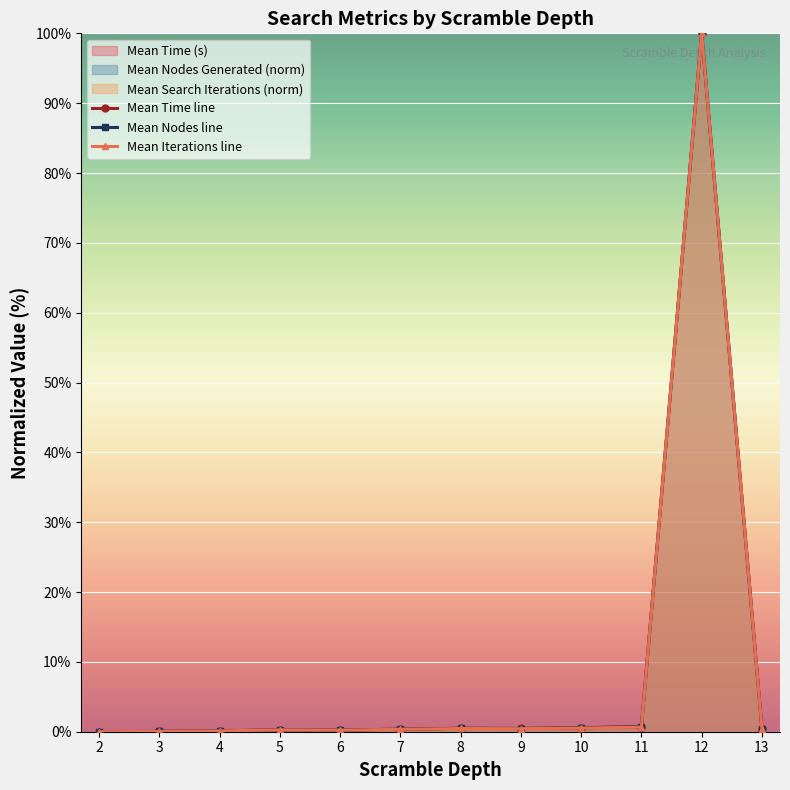

The Mean Iterations line series shows 0.3 at 5. True or false?

True